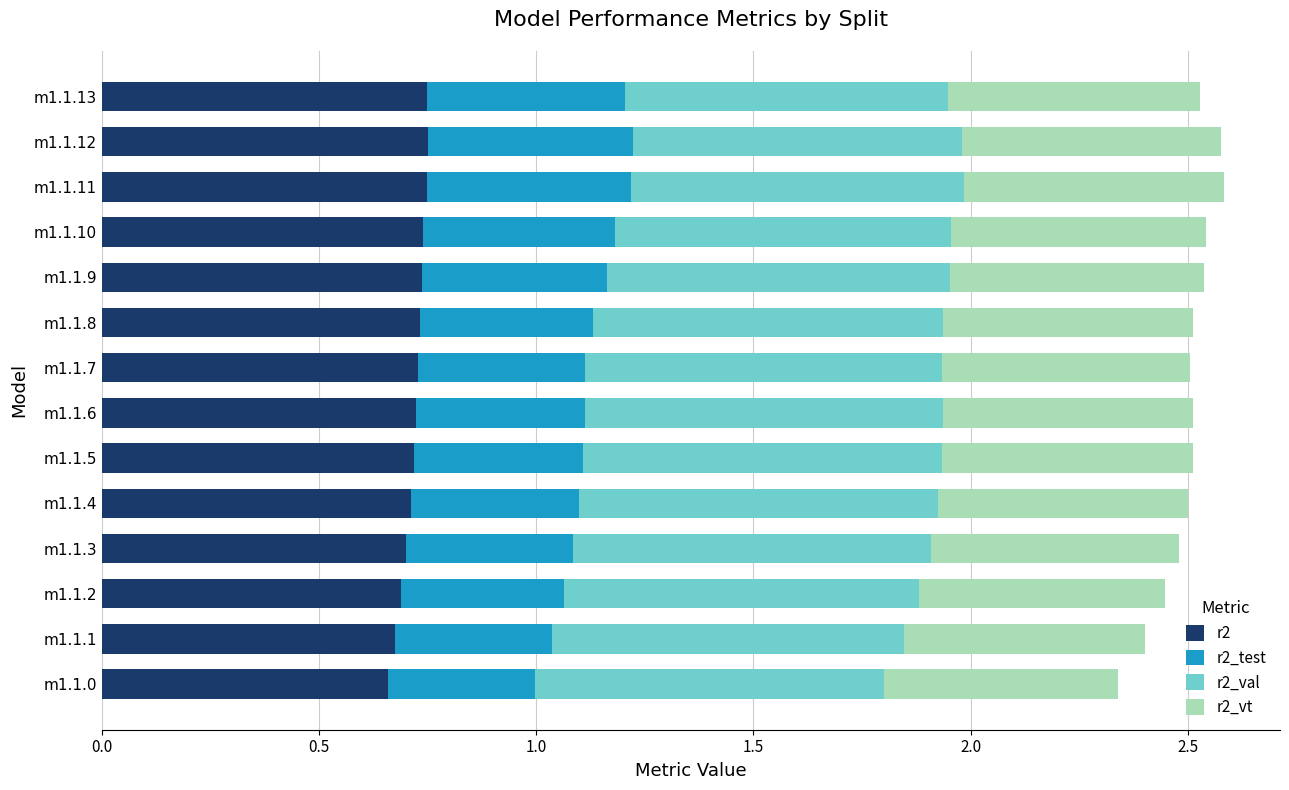

What is the sum of all r2 values?

10.1